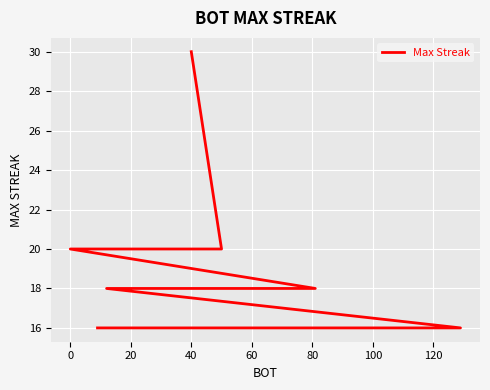

How many lines are shown in the chart?

1